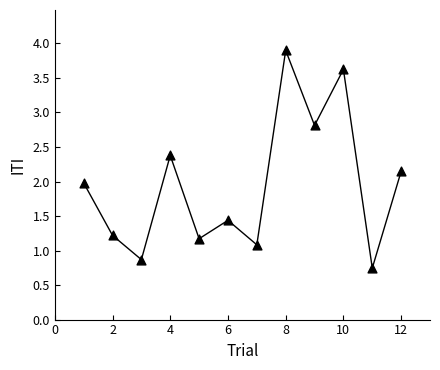

What is the average Y value?

1.9